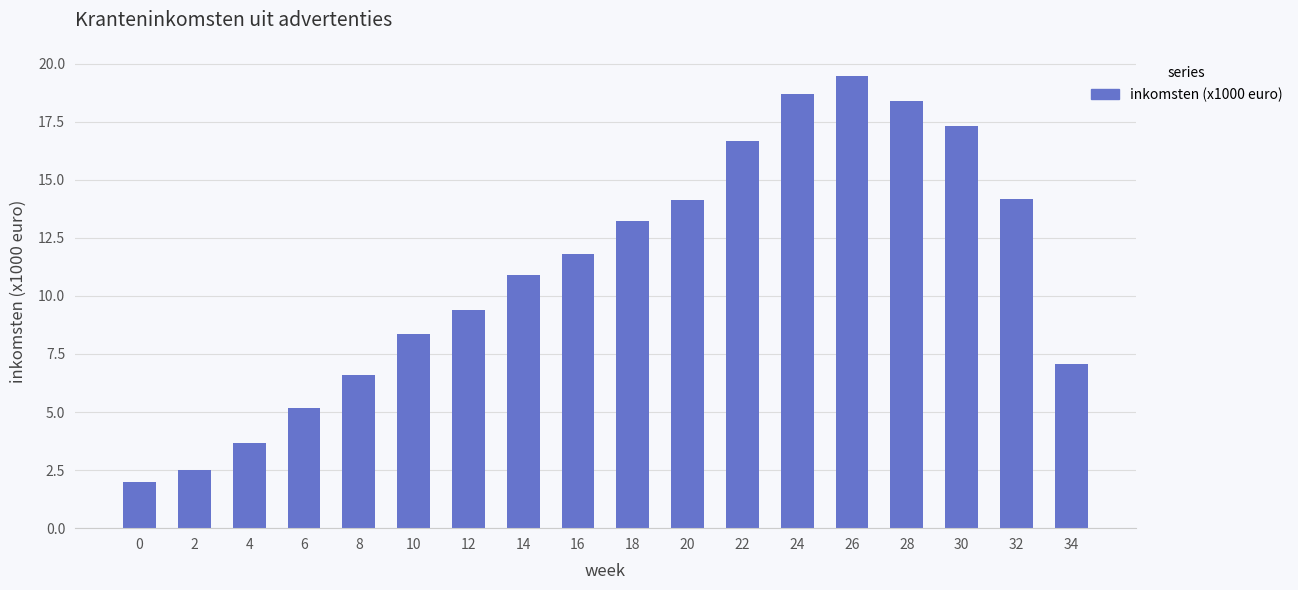

Between 8 and 20, which is larger?

20